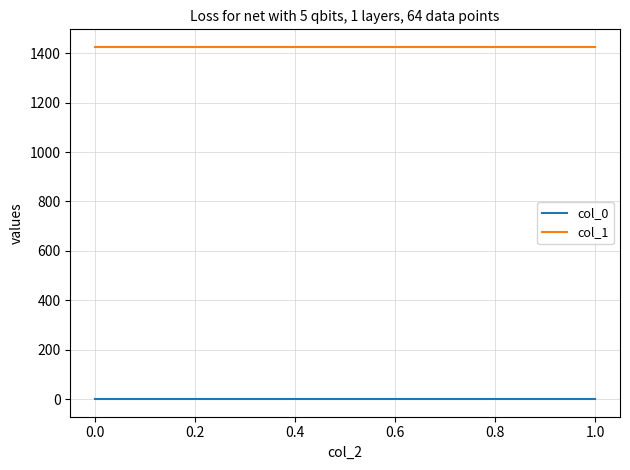

What is the highest value of the col_1 series?

1425.0